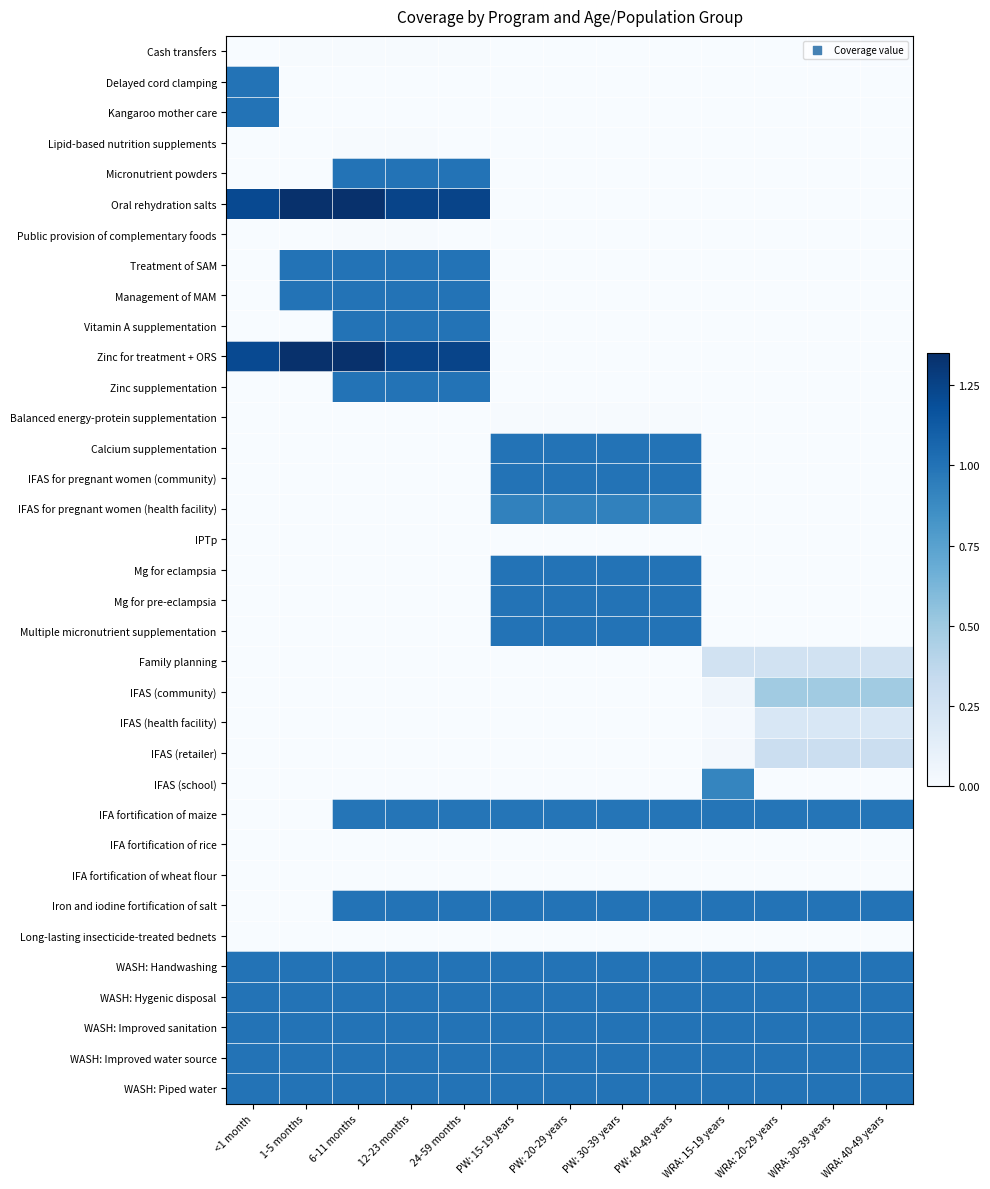

Which series has the largest range (max minus min)?

Oral rehydration salts